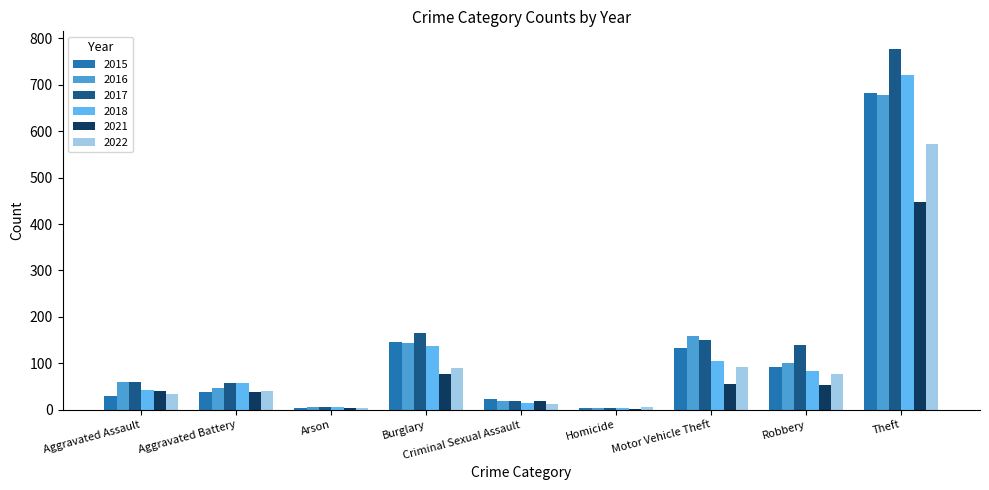

At which label is 2018 closest to 362?

Burglary